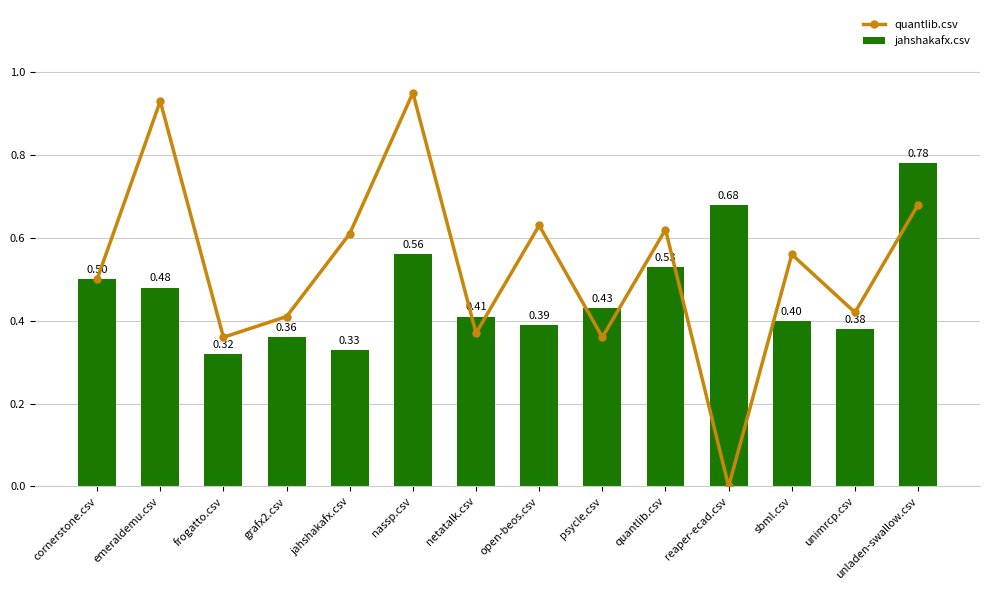

The quantlib.csv series shows 0.4 at unimrcp.csv. True or false?

True